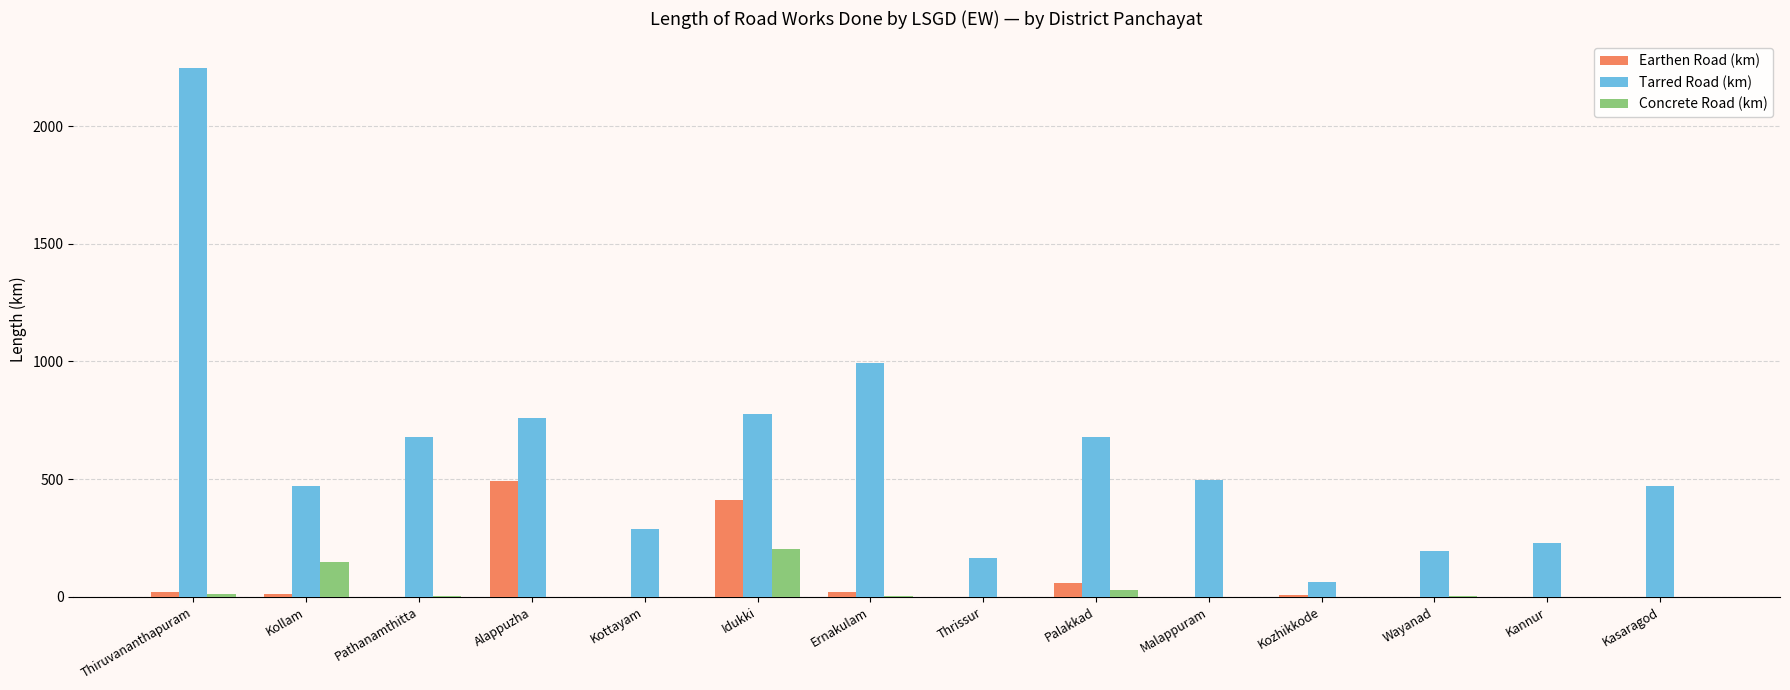

Is it true that Earthen Road (km) equals 194.9 at Kottayam?

False